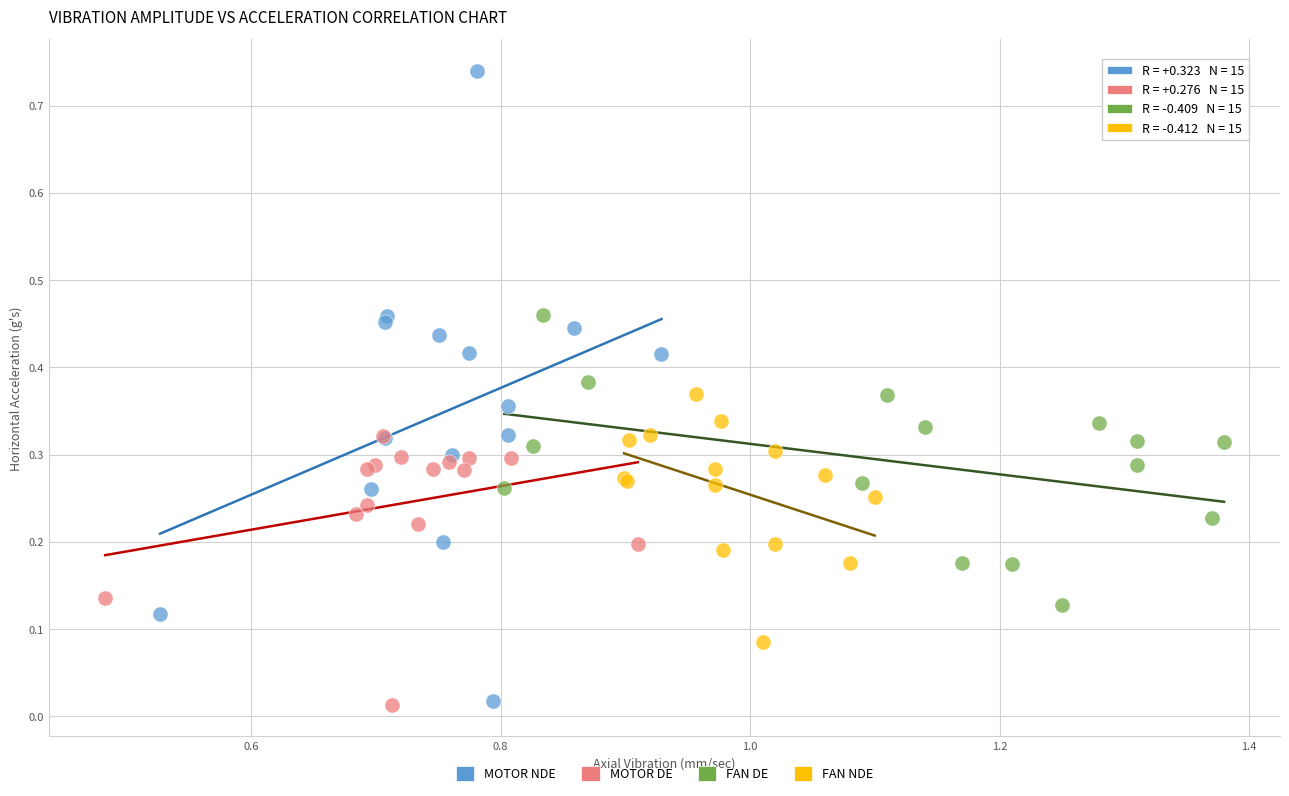

Which series contains the highest Y value?

MOTOR NDE